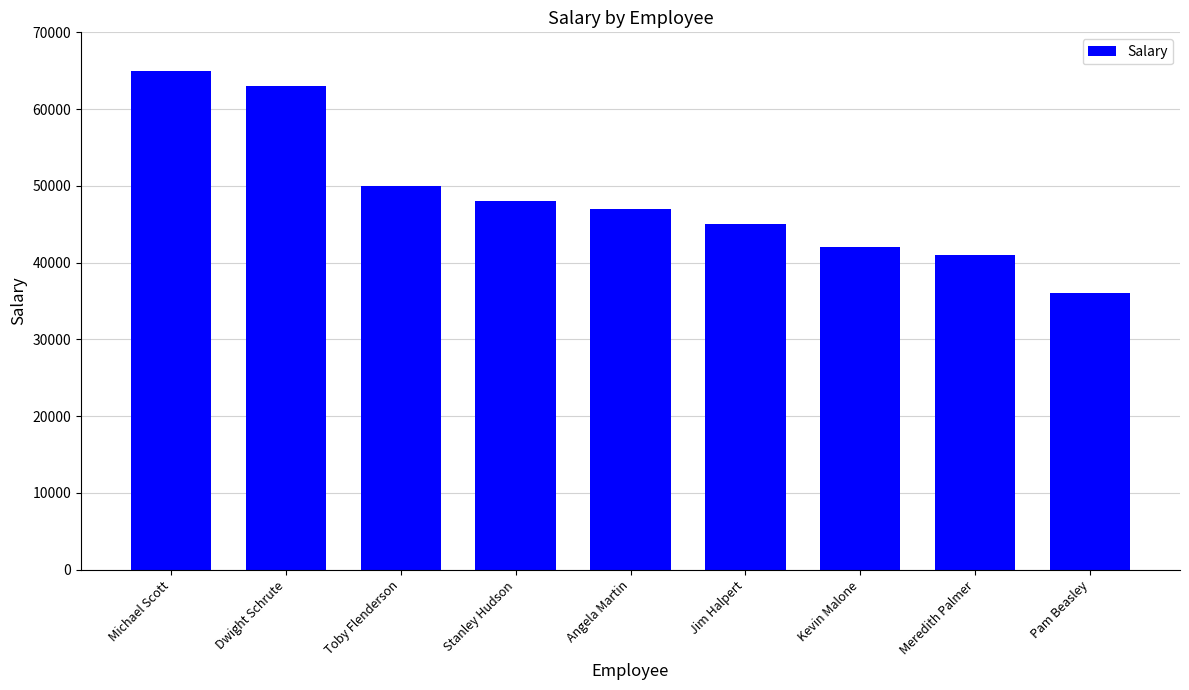

What is the sum of the values at Pam Beasley and Michael Scott?

101000